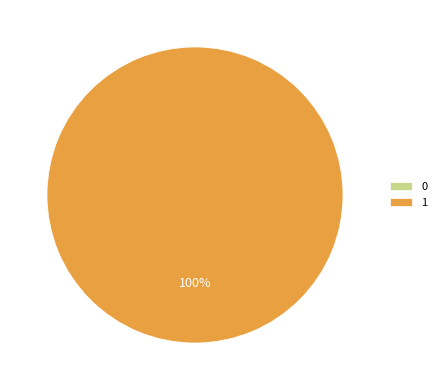

To the nearest percent, what is the difference between the largest and smallest slice percentages?

100%